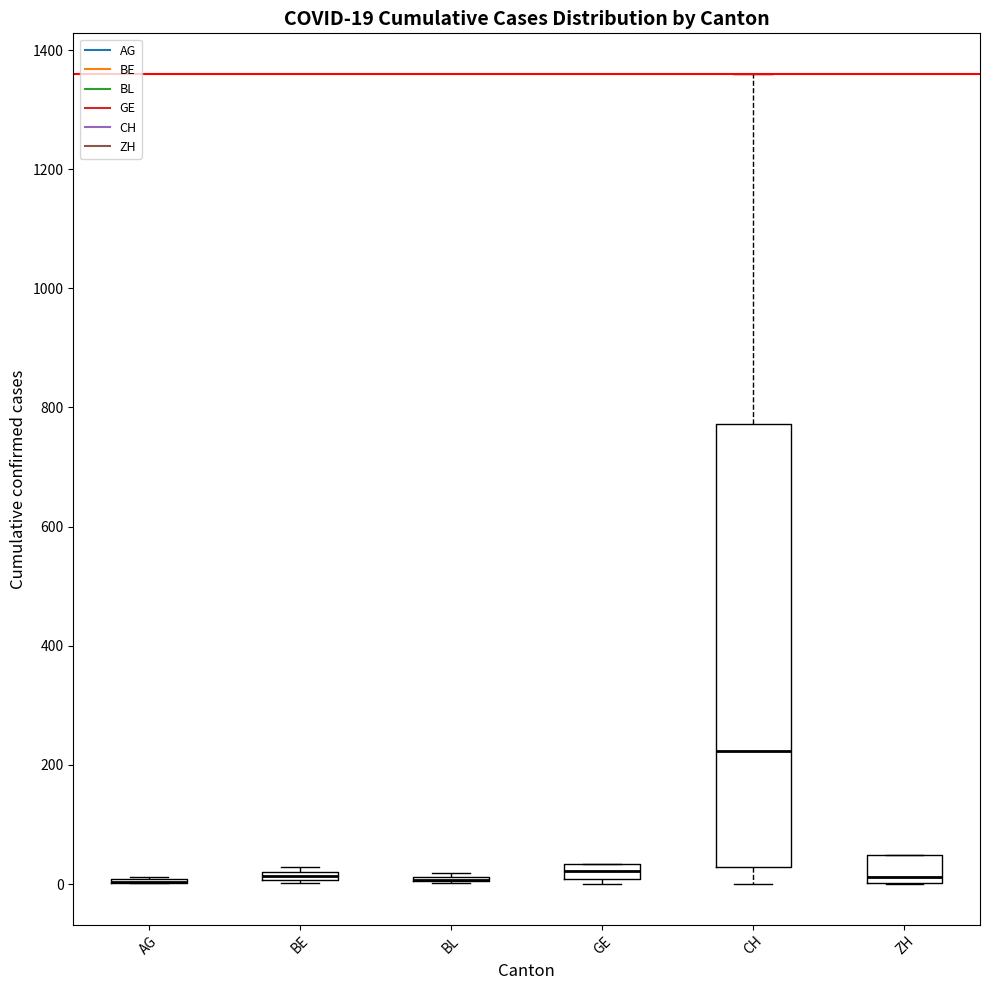

Which box is the tallest, from its lower edge to its upper edge?

CH